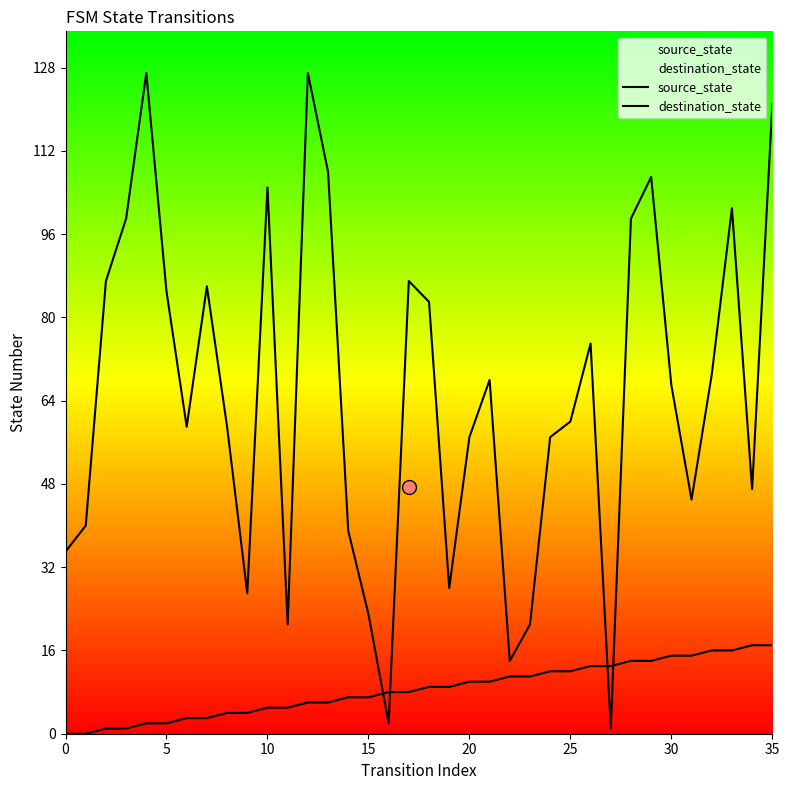

At which category is the sum across all series the highest?

35